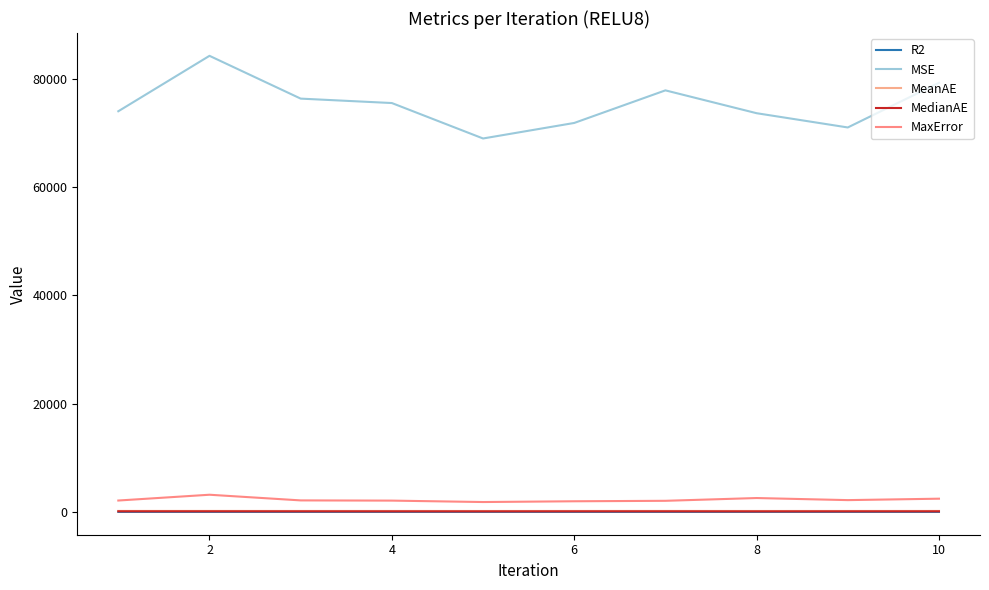

What is the sum of all MaxError values?

22536.4